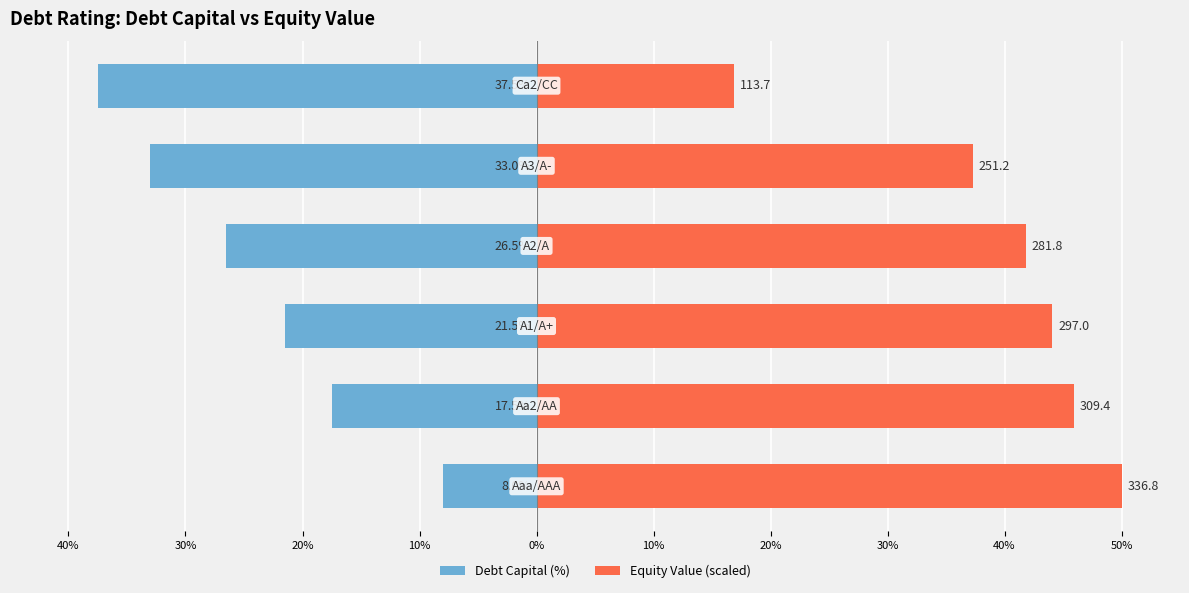

True or false: Equity Value (scaled) has a value of 57.1 at 10%.

False